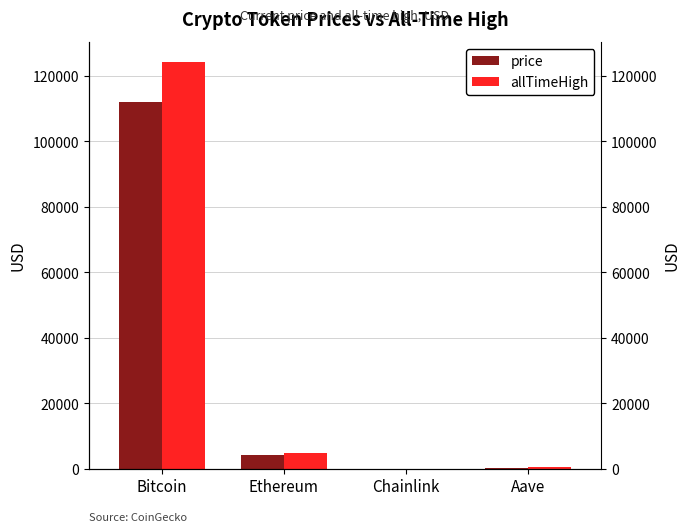

Reading left to right, what are all the values shown in this chart?

price: Bitcoin=111912.0	Ethereum=4179.3	Chainlink=21.8	Aave=275.9
allTimeHigh: Bitcoin=124128.0	Ethereum=4946.1	Chainlink=52.7	Aave=661.7